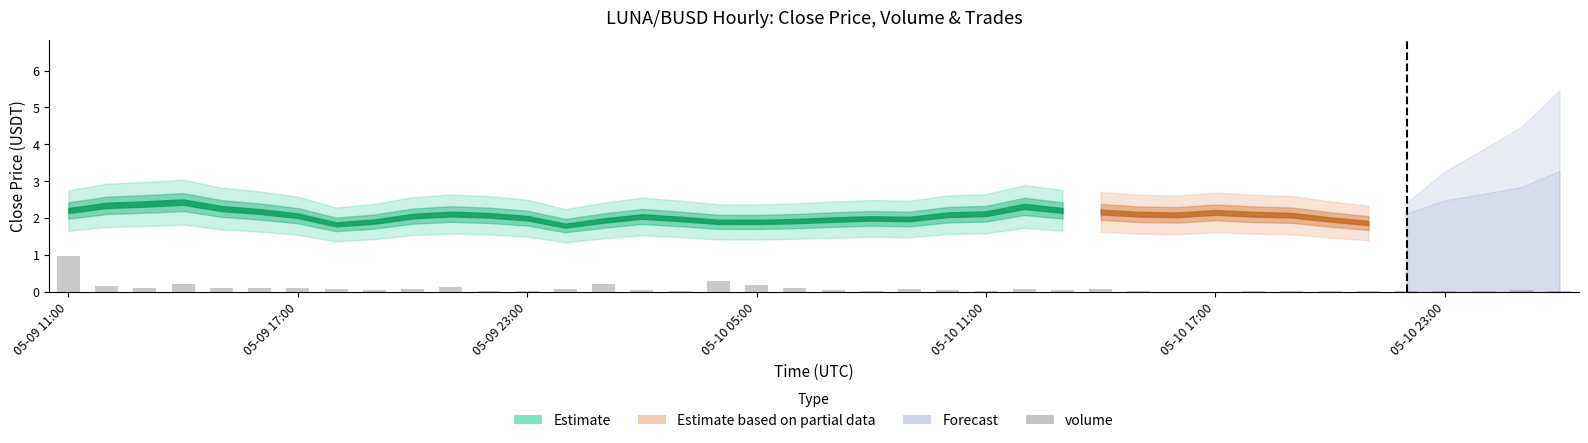

What is the maximum value shown in the chart?

1.0